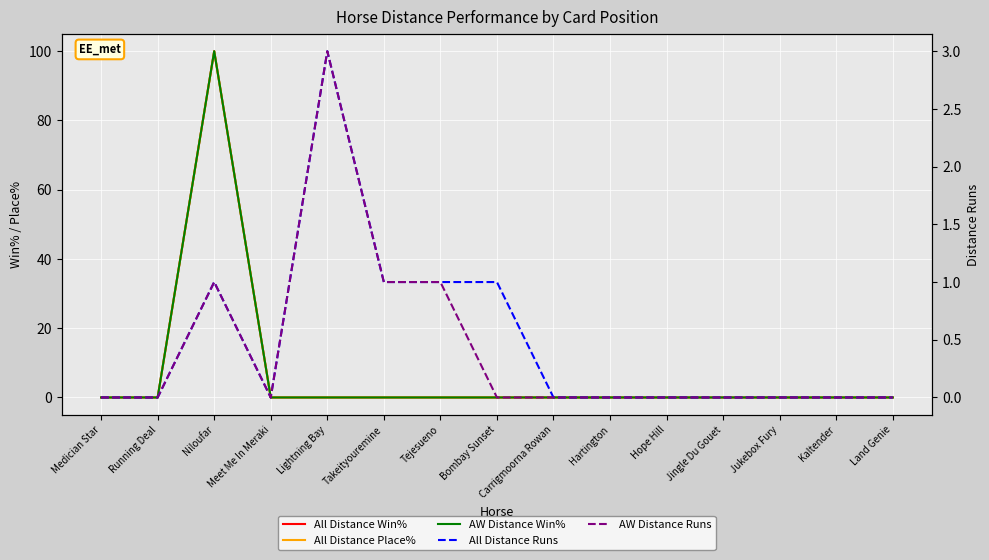

What is the sum of the All Distance Runs values at Tejesueno and Jingle Du Gouet?

1